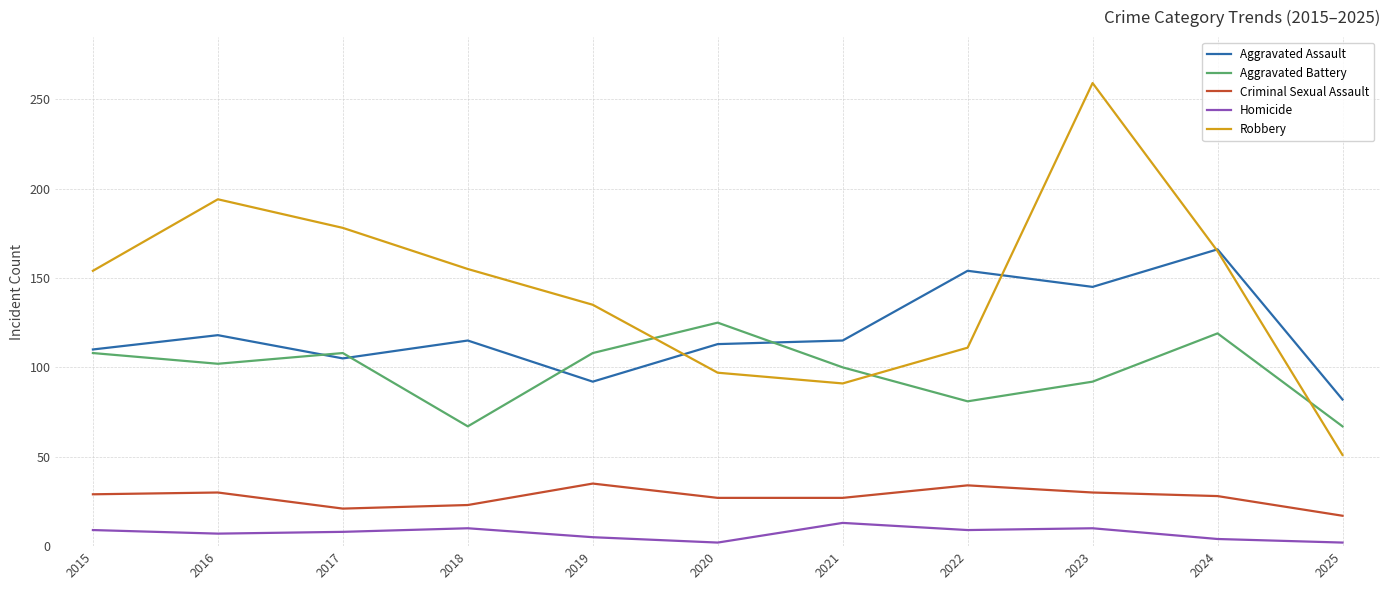

At which category is the sum across all series the highest?

2023